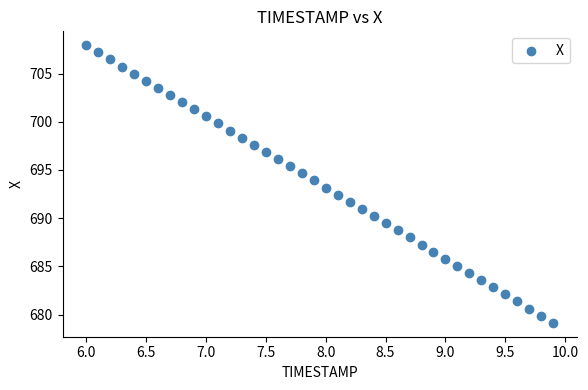

What is the range of Y values (max minus min)?

28.8